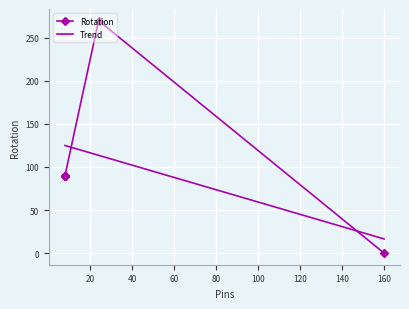

At which category does the data reach its first local peak?

24